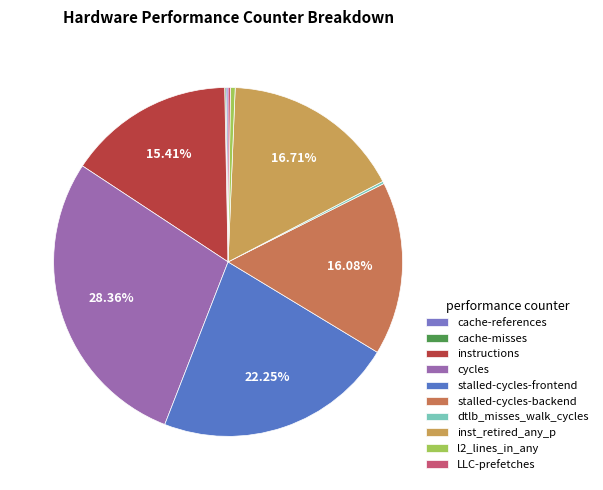

What is the largest slice in the pie chart?

cycles